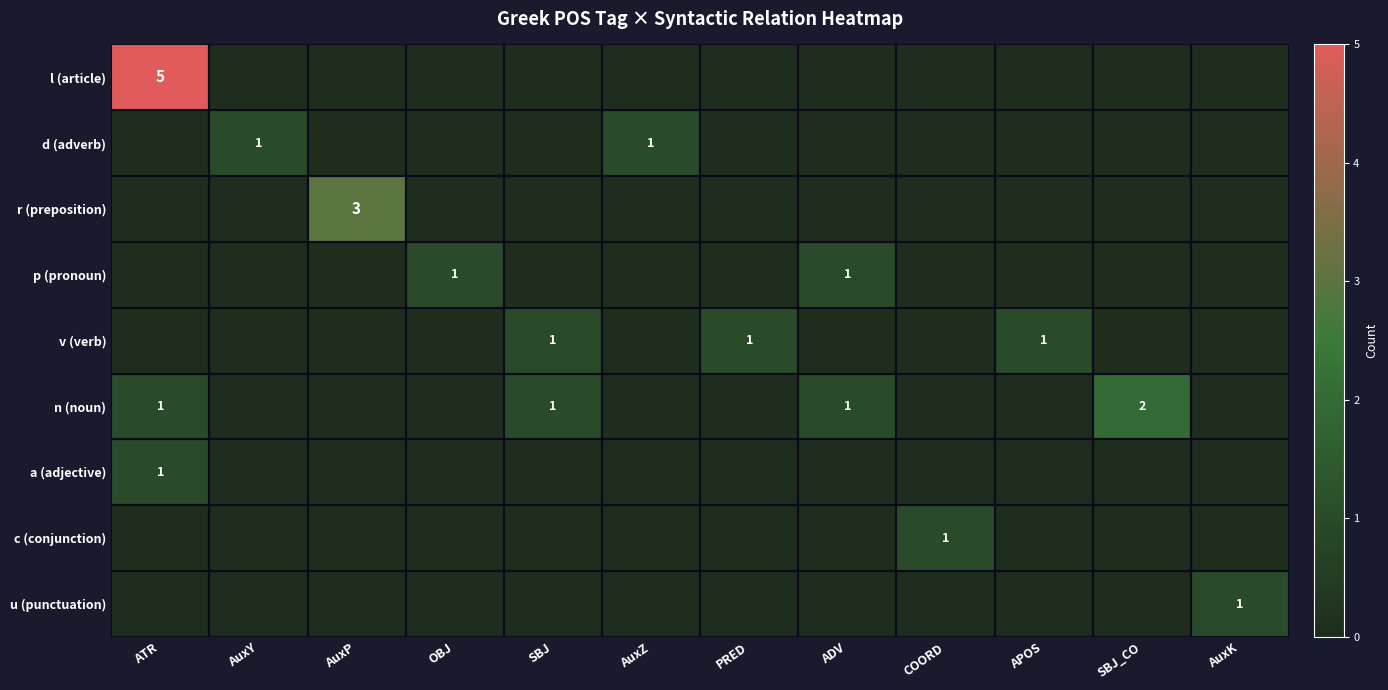

Is it true that n (noun) equals 2 at SBJ?

False